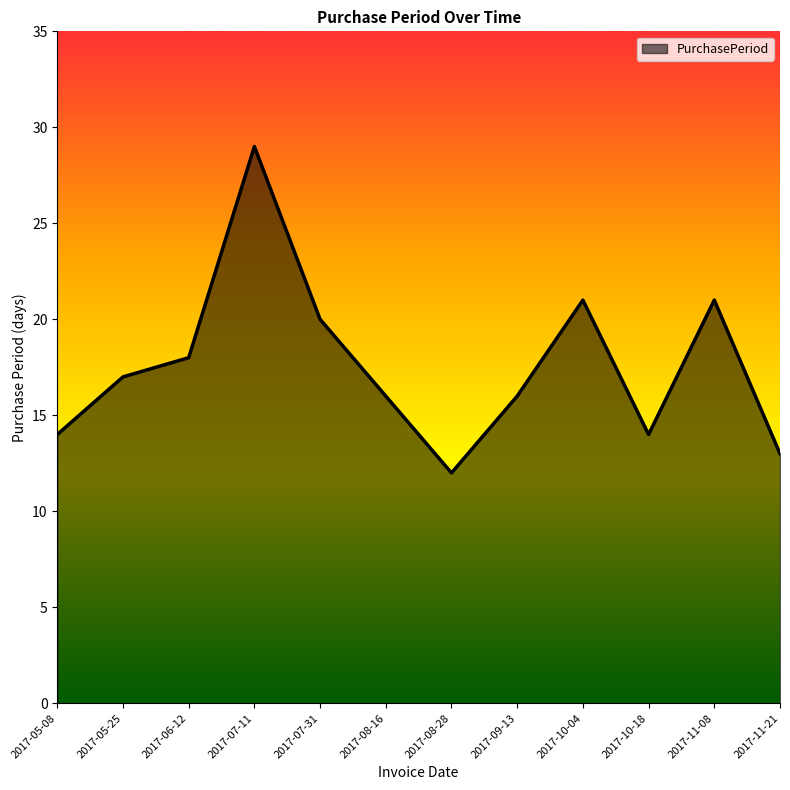

Read the value at 2017-10-18.

14